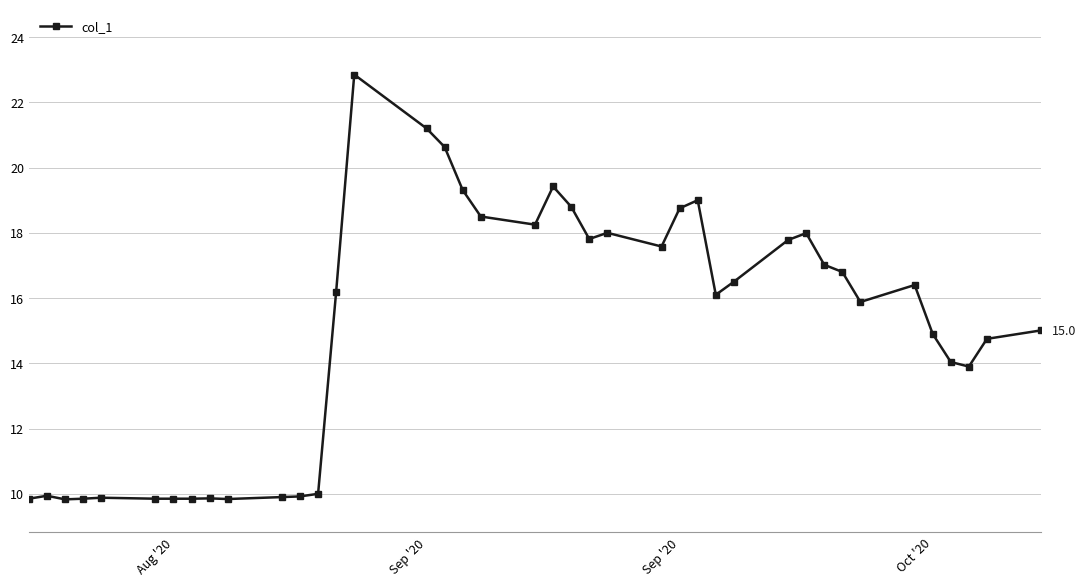

What is the average value?

15.0